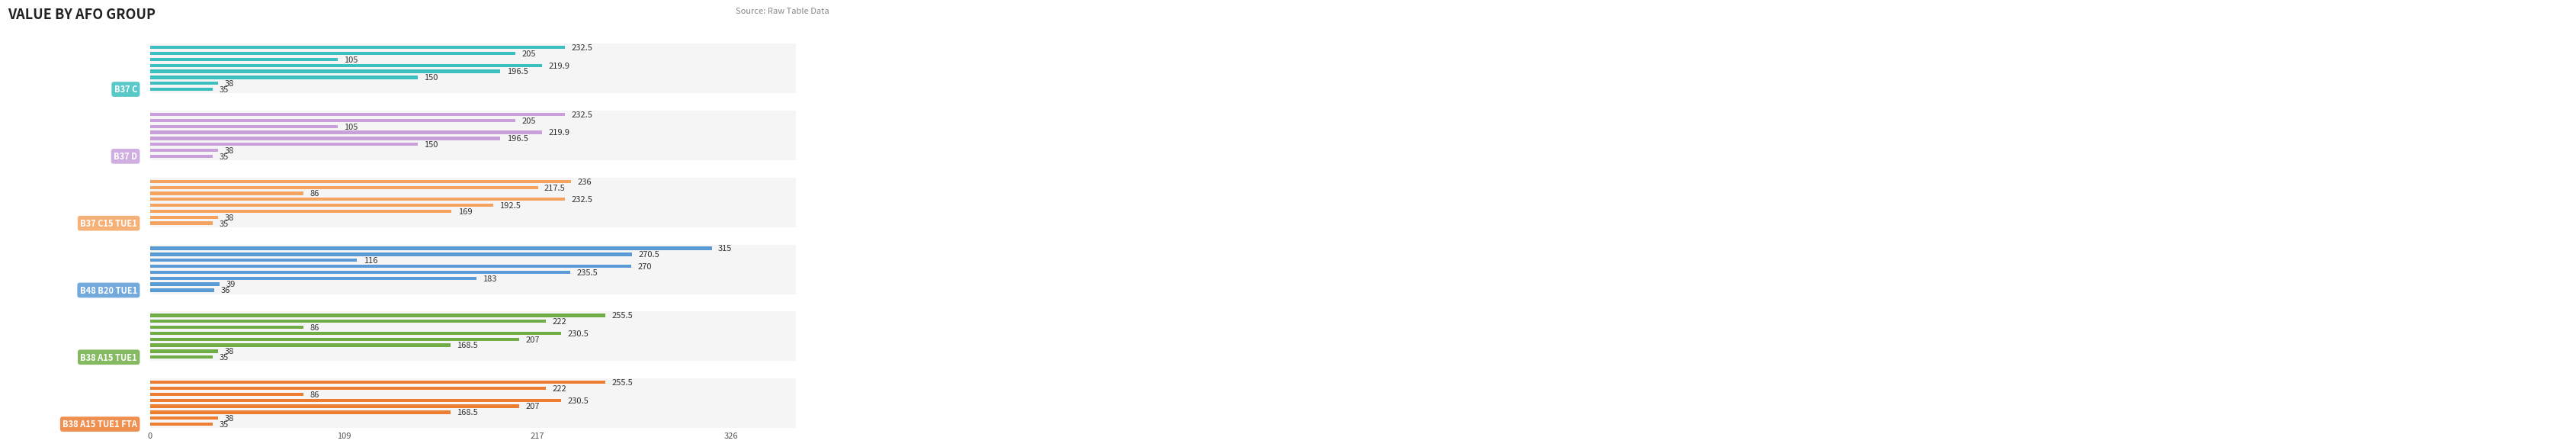

Count the number of categories in the chart.

8